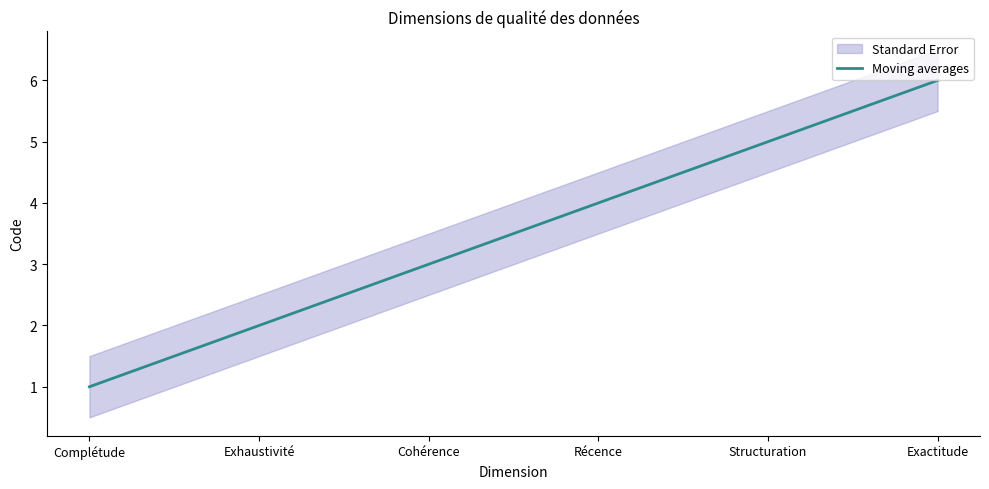

List the labels in order of value, smallest first.

Complétude, Exhaustivité, Cohérence, Récence, Structuration, Exactitude